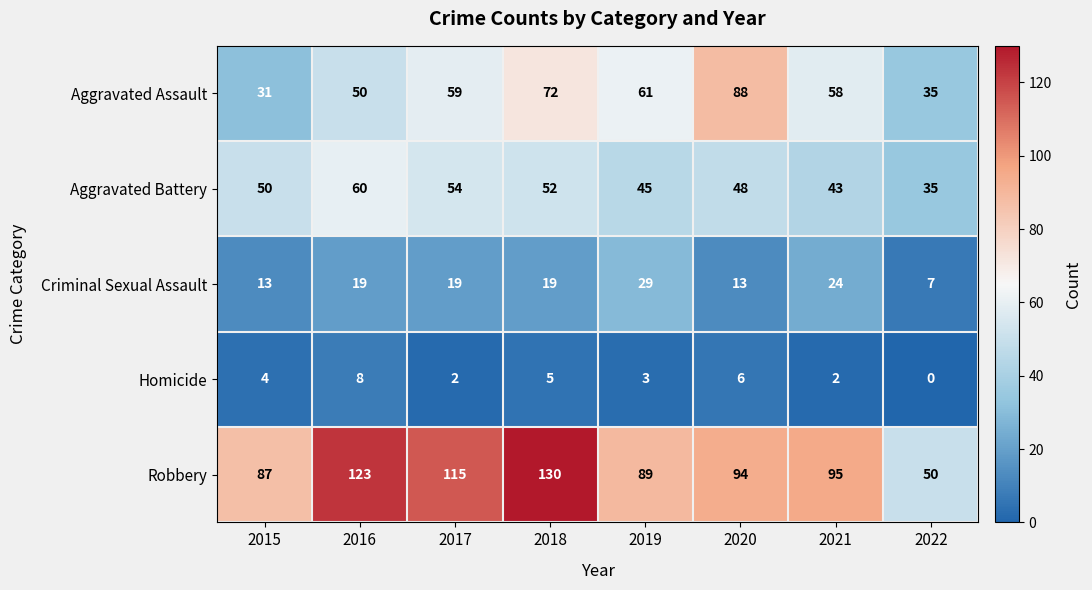

What is the greatest value displayed?

130